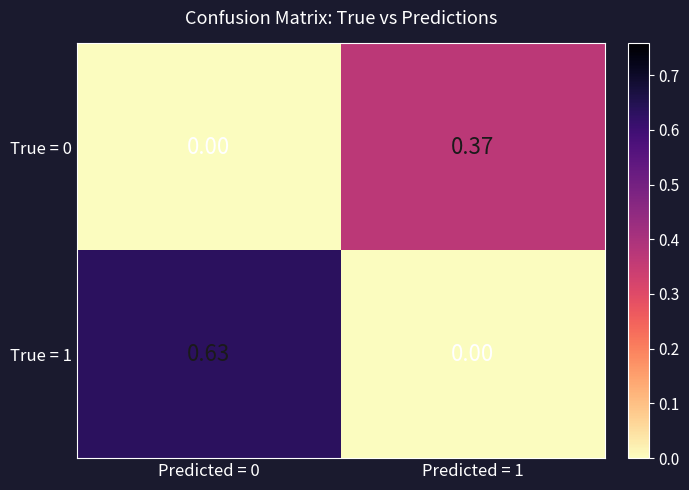

How many categories are shown in the chart?

2